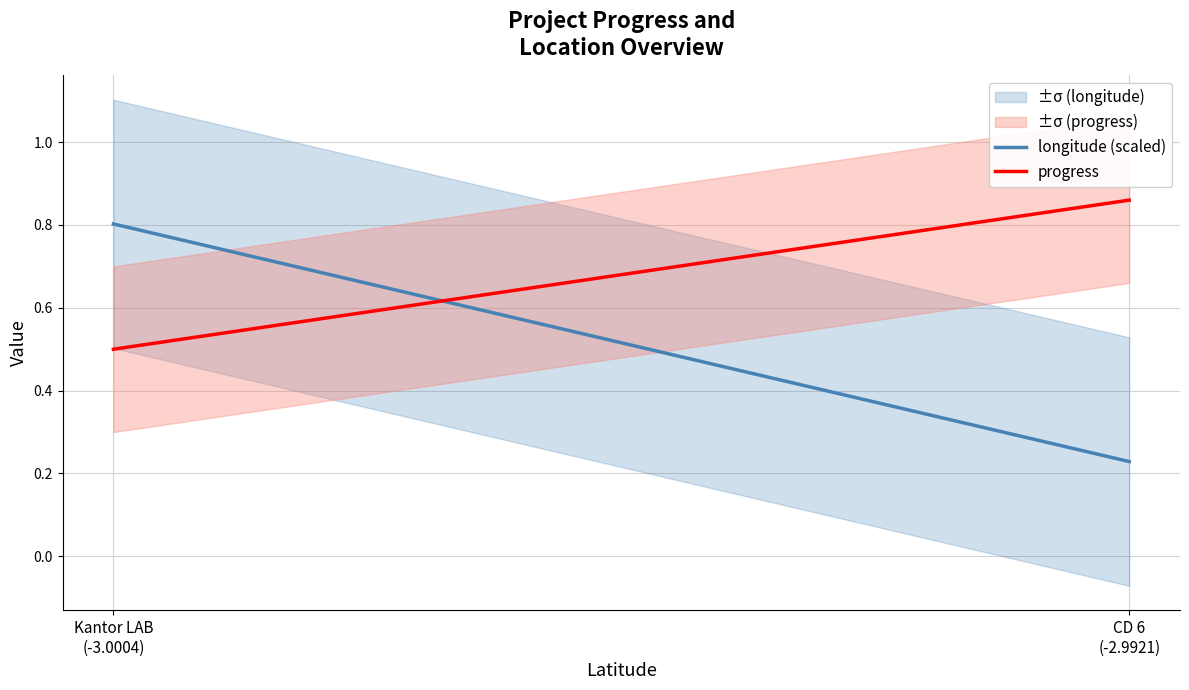

True or false: progress has a value of 0.9 at CD 6
(-2.9921).

True